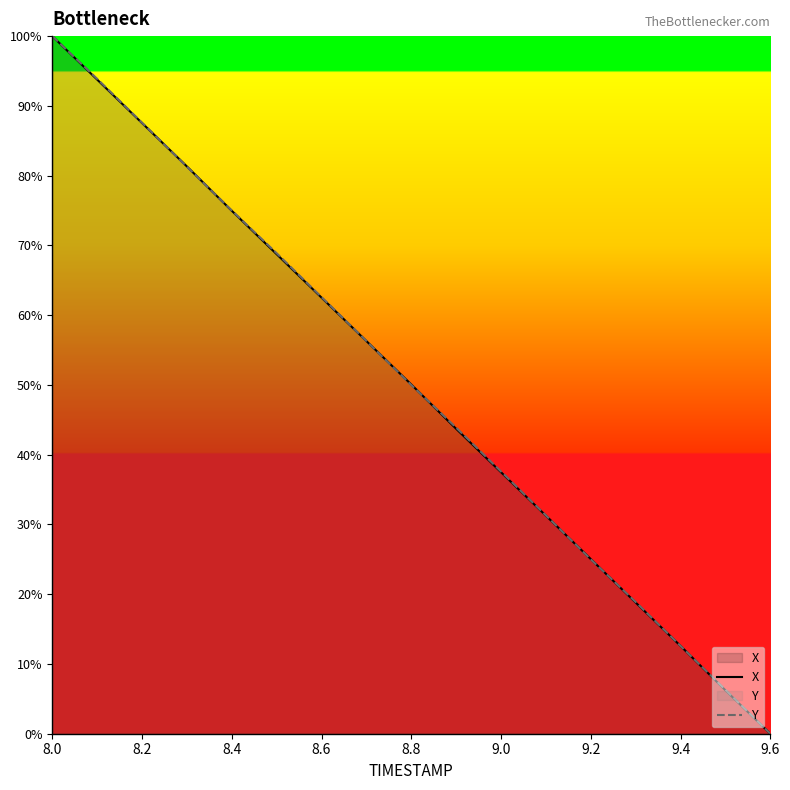

Is the value of Y at 8.6 greater than the value of X at 9.0?

Yes